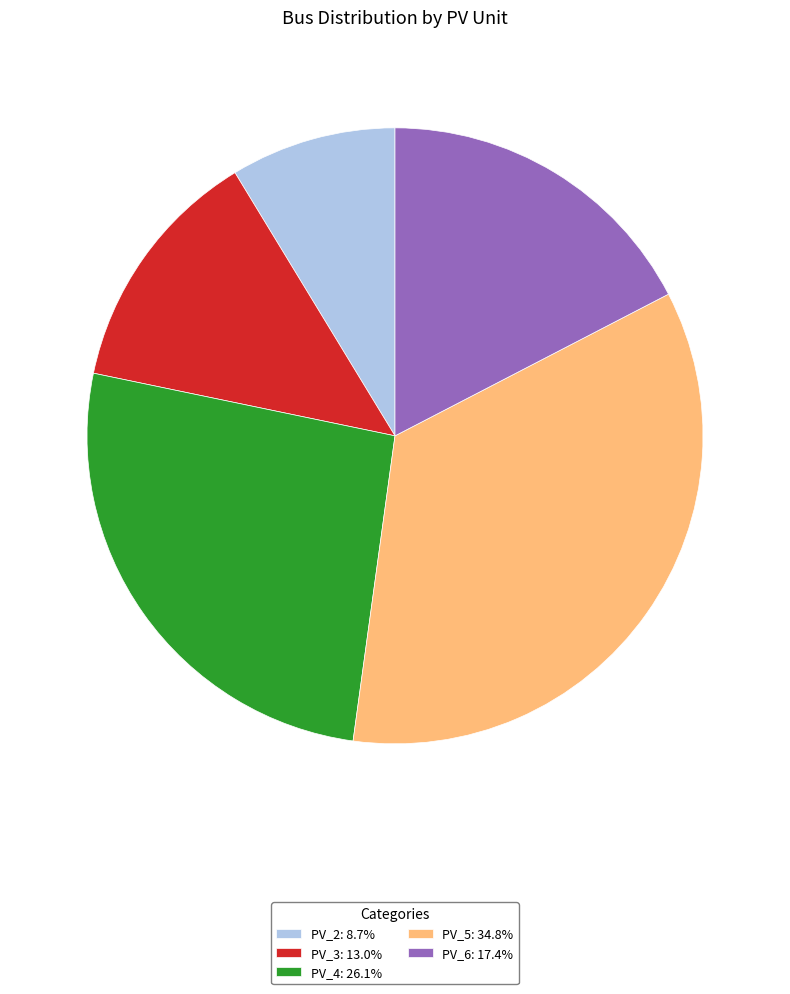

Does PV_2 represent more than half of the total?

No